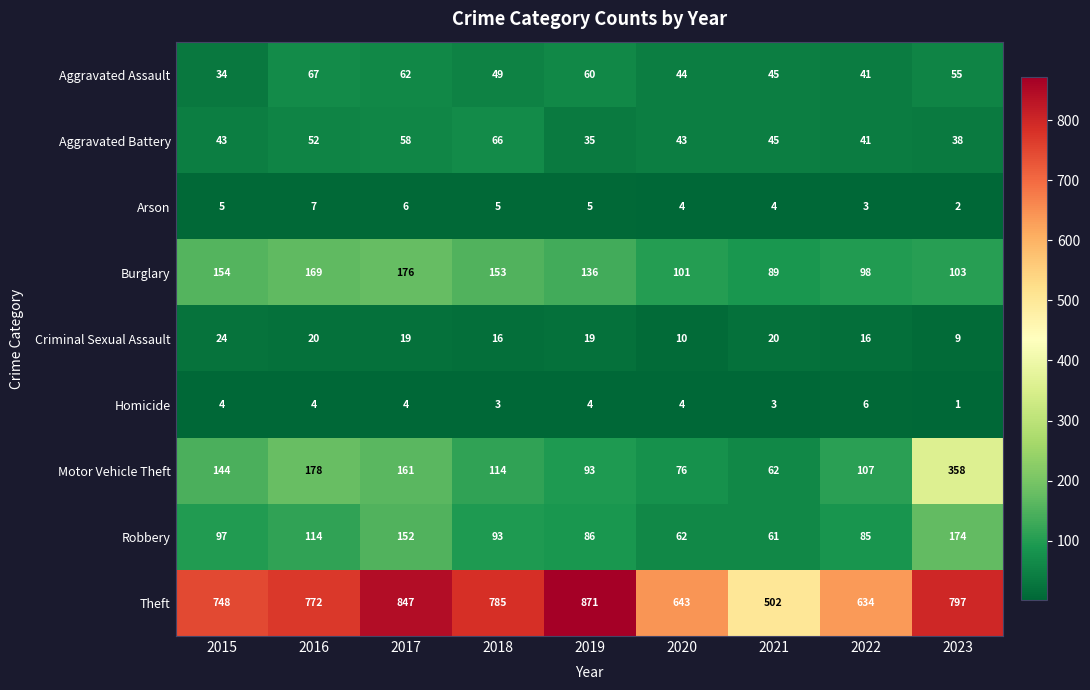

The Aggravated Assault series shows 49 at 2018. True or false?

True